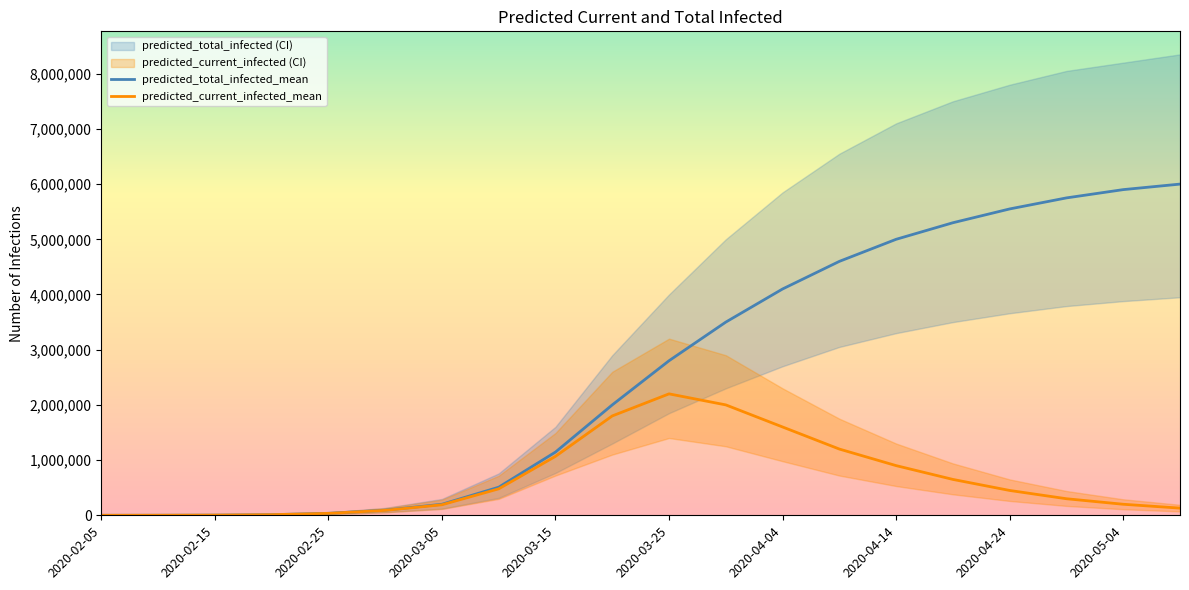

Where is predicted_total_infected_mean nearest to the value 3000051?

2020-03-25